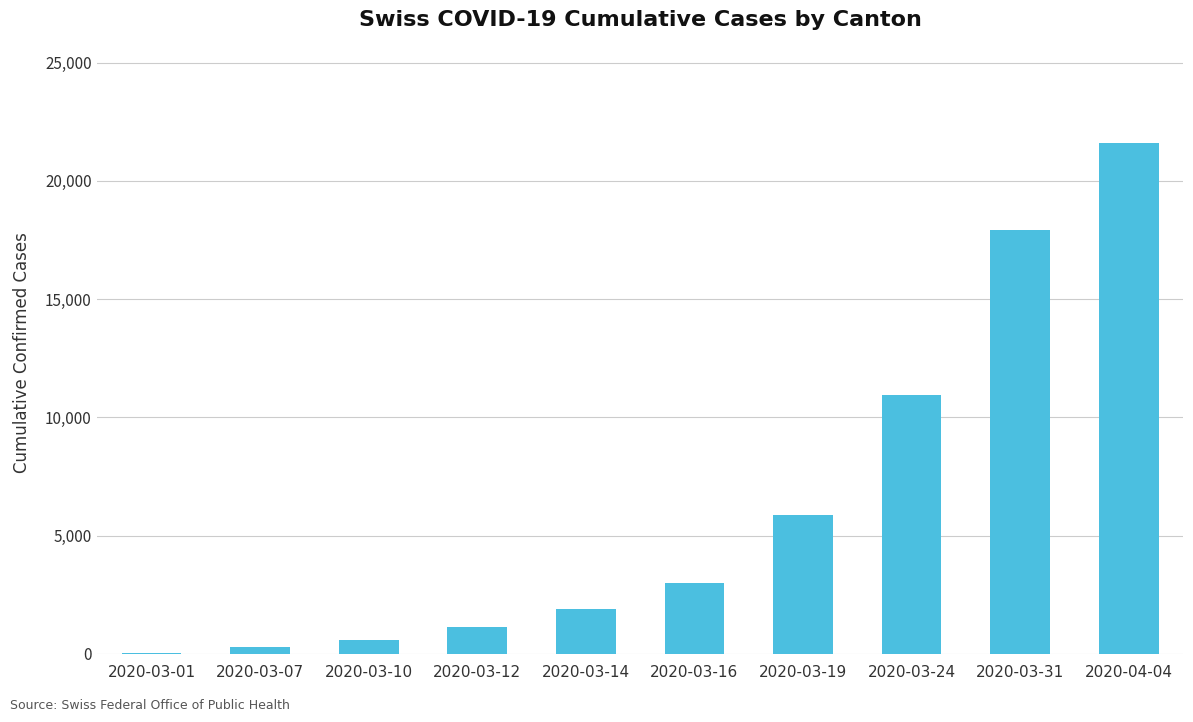

True or false: the data shows 278 at 2020-03-07.

True